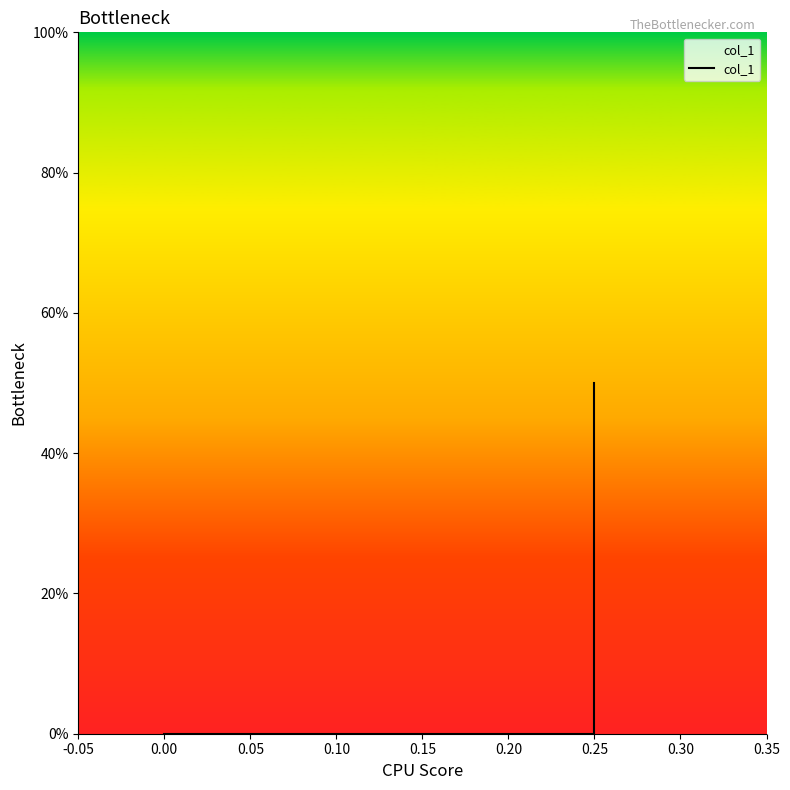

How many values exceed 0?

1